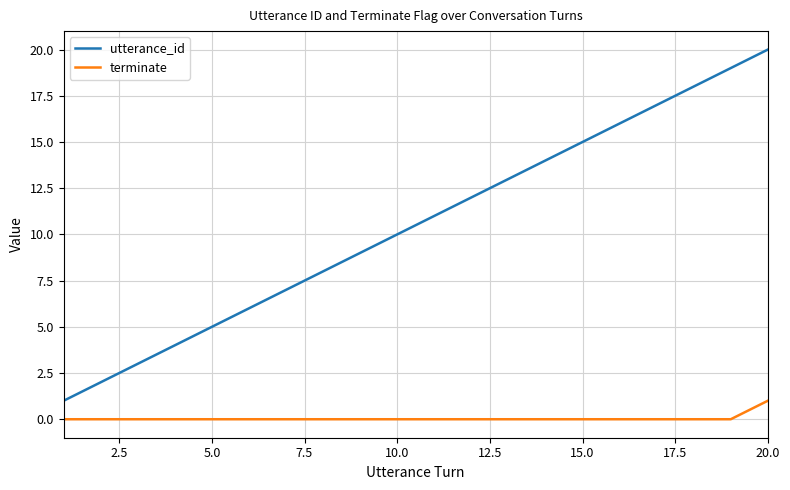

Which series has the largest total across all categories?

utterance_id